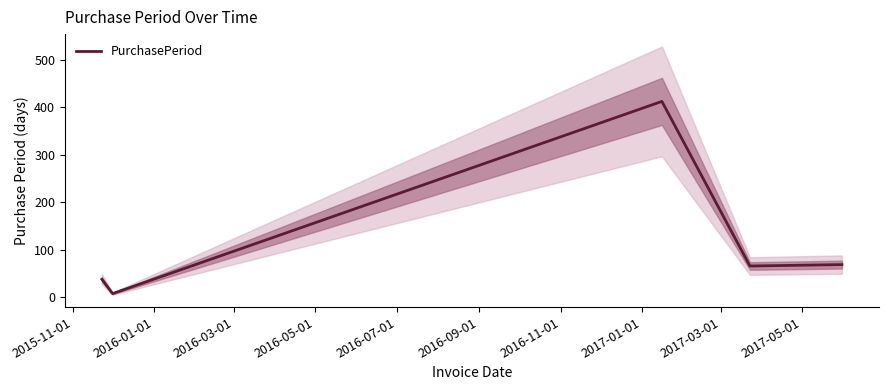

What is the maximum value for PurchasePeriod?

412